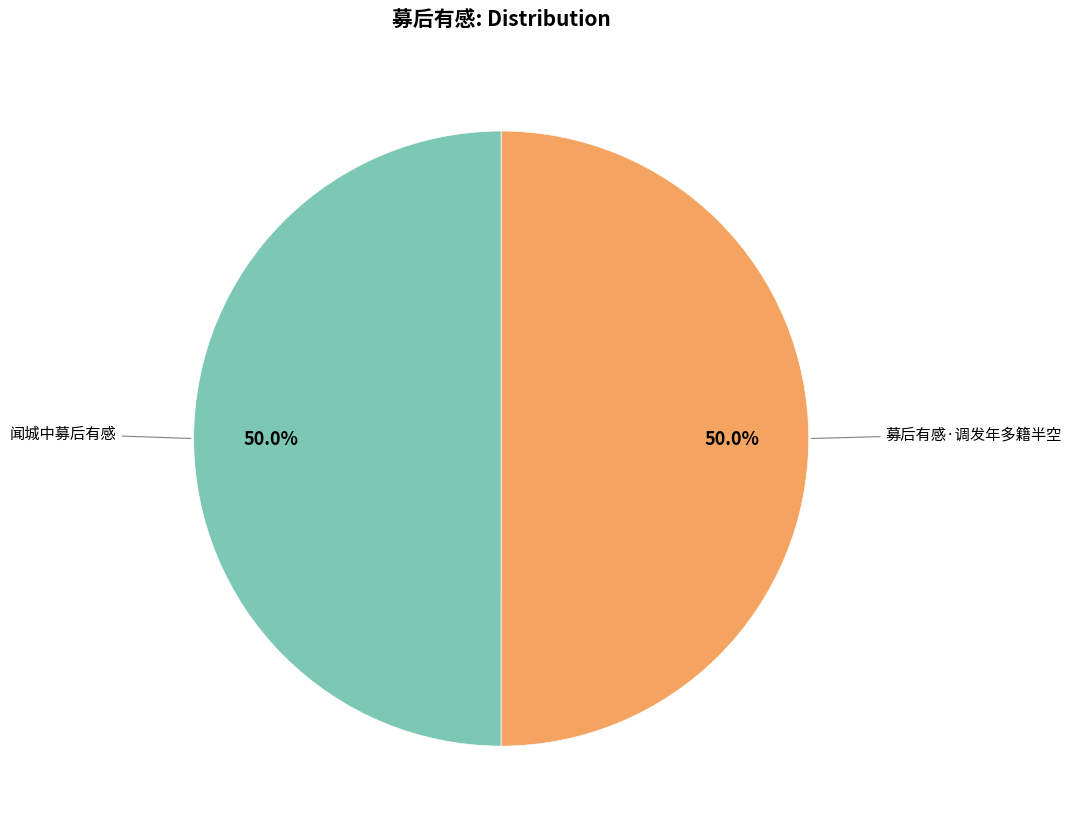

How many slices are in this pie chart?

2